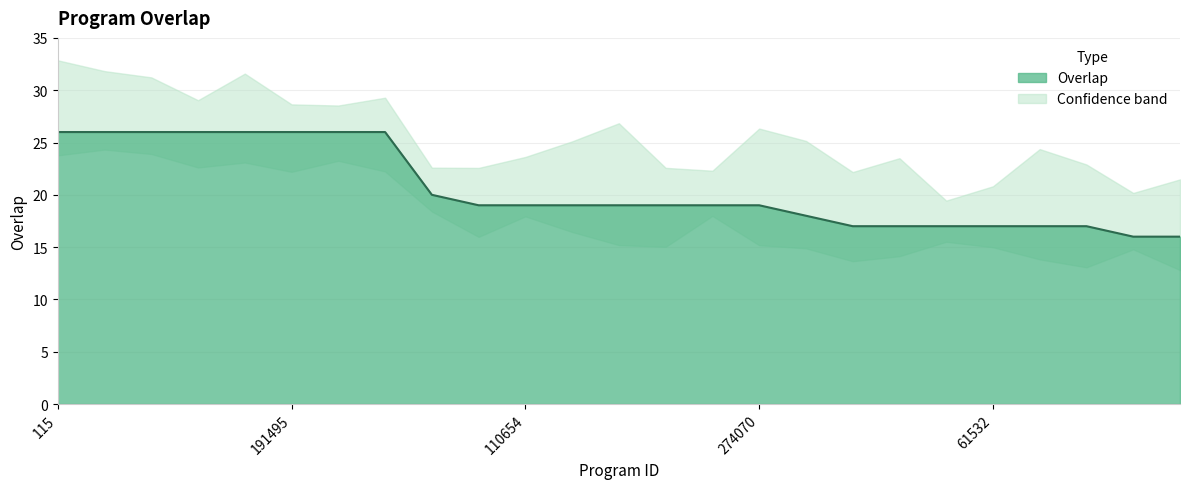

Approximately how many times larger is the value at 61005 compared to 61004?

1.0